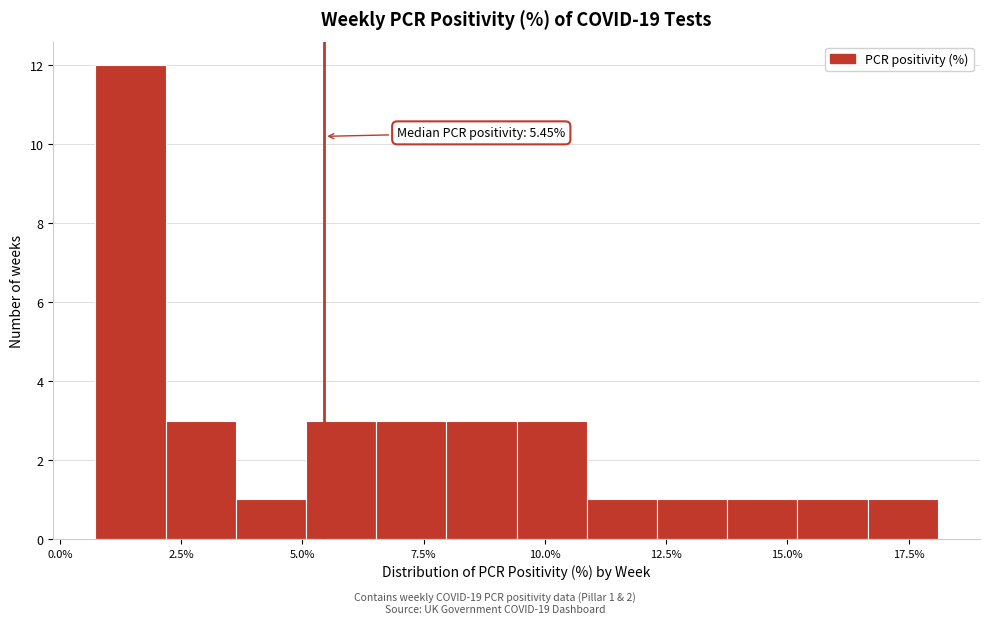

Read against the x-axis, roughly where is the centre of the tallest bar?

1.5